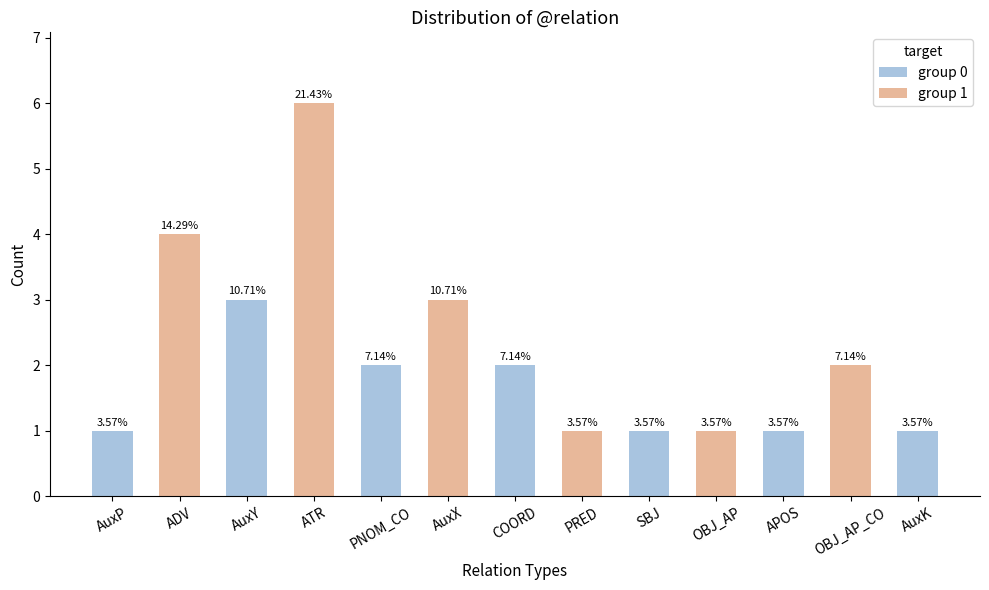

How many bars are there in total?

13